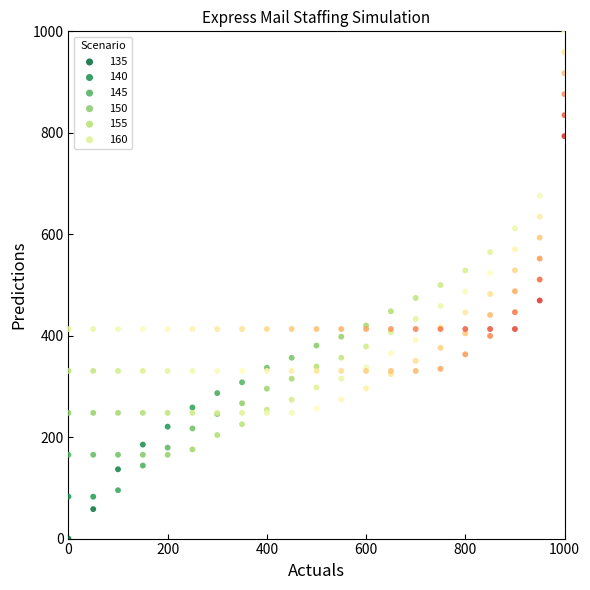

What is the X range (max minus min) for the scatter plot?

1000.0